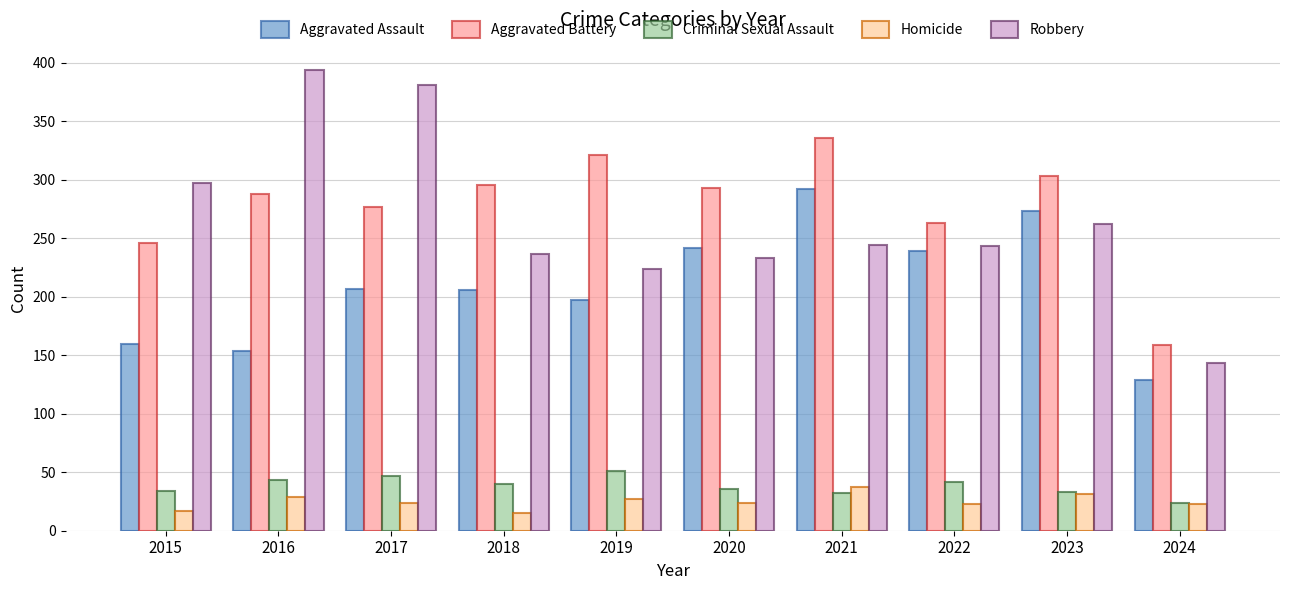

What is the average value of the Homicide series?

25